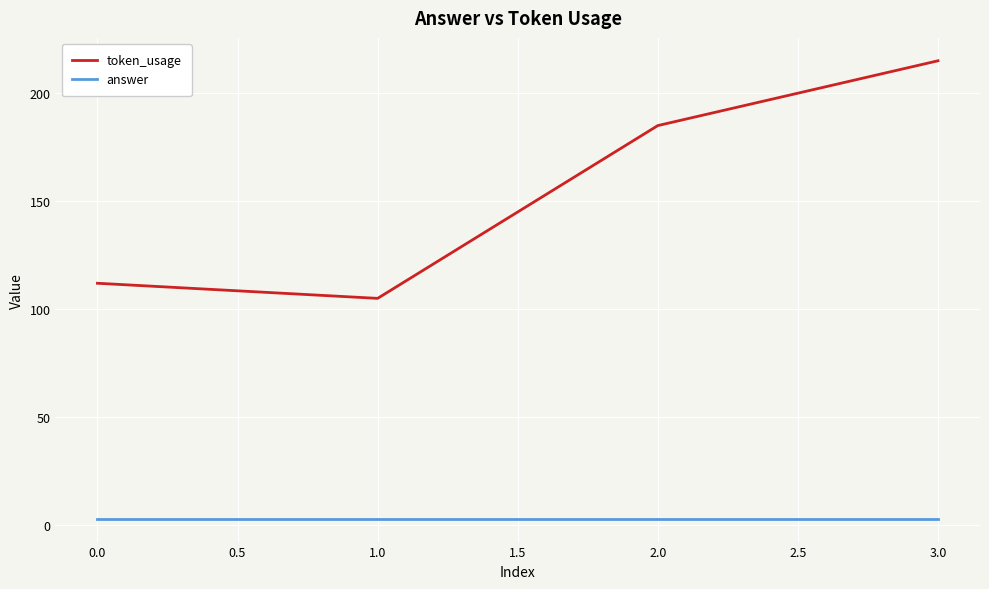

What is the maximum value shown in the chart?

215